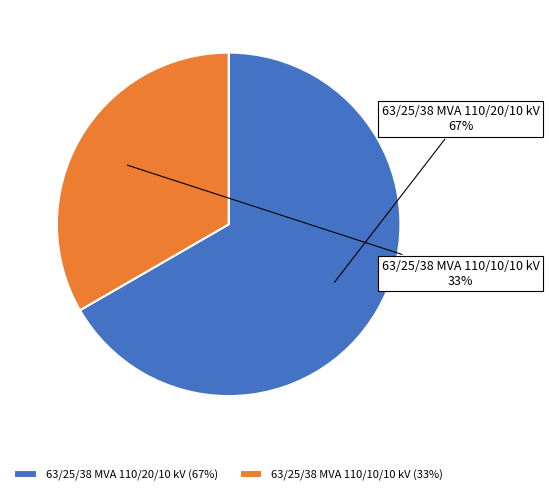

To the nearest percent, what is the average slice percentage?

50%